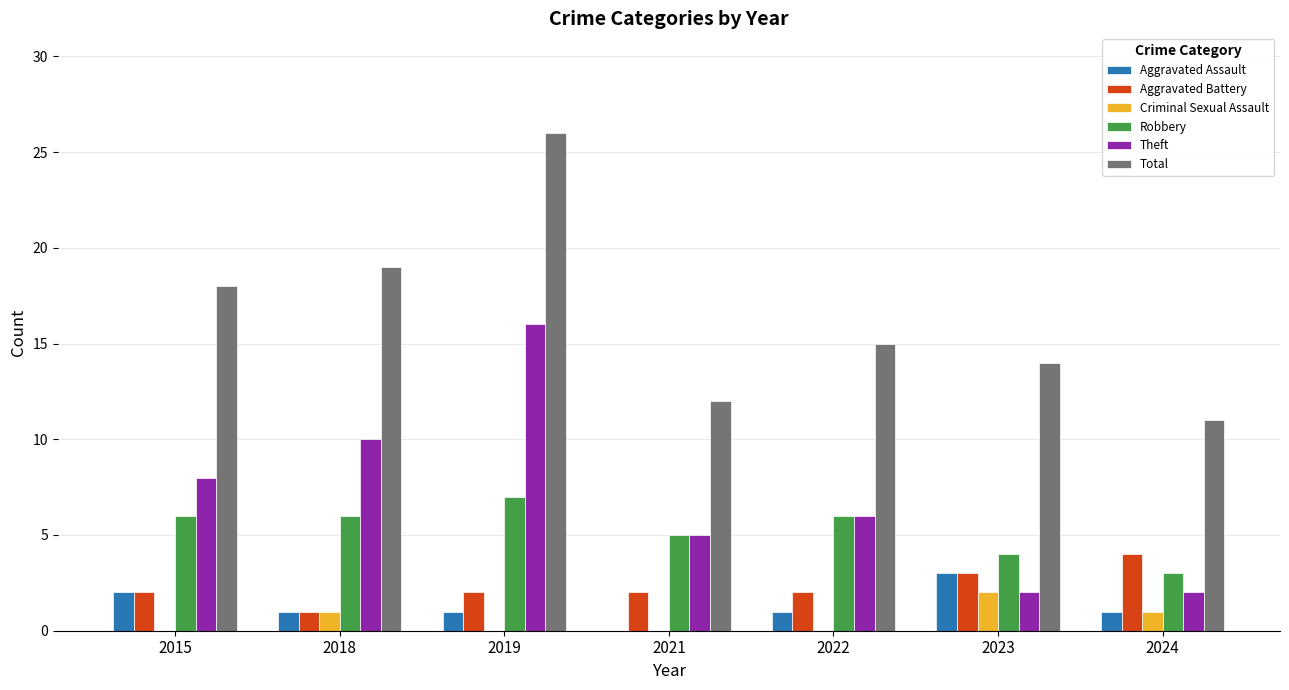

What is the sum of all Aggravated Assault values?

9